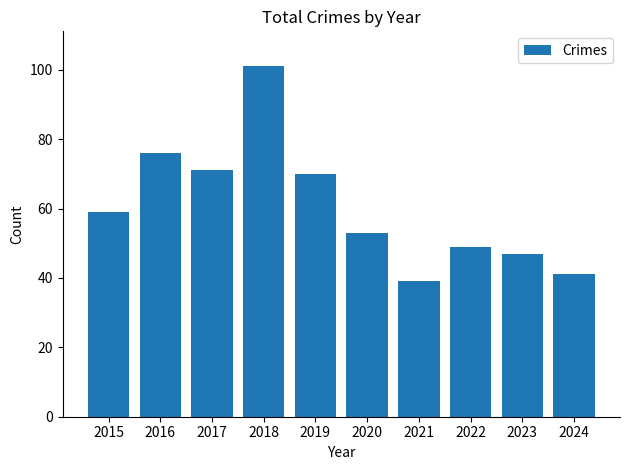

What is the value of the 2nd bar from the left?

76